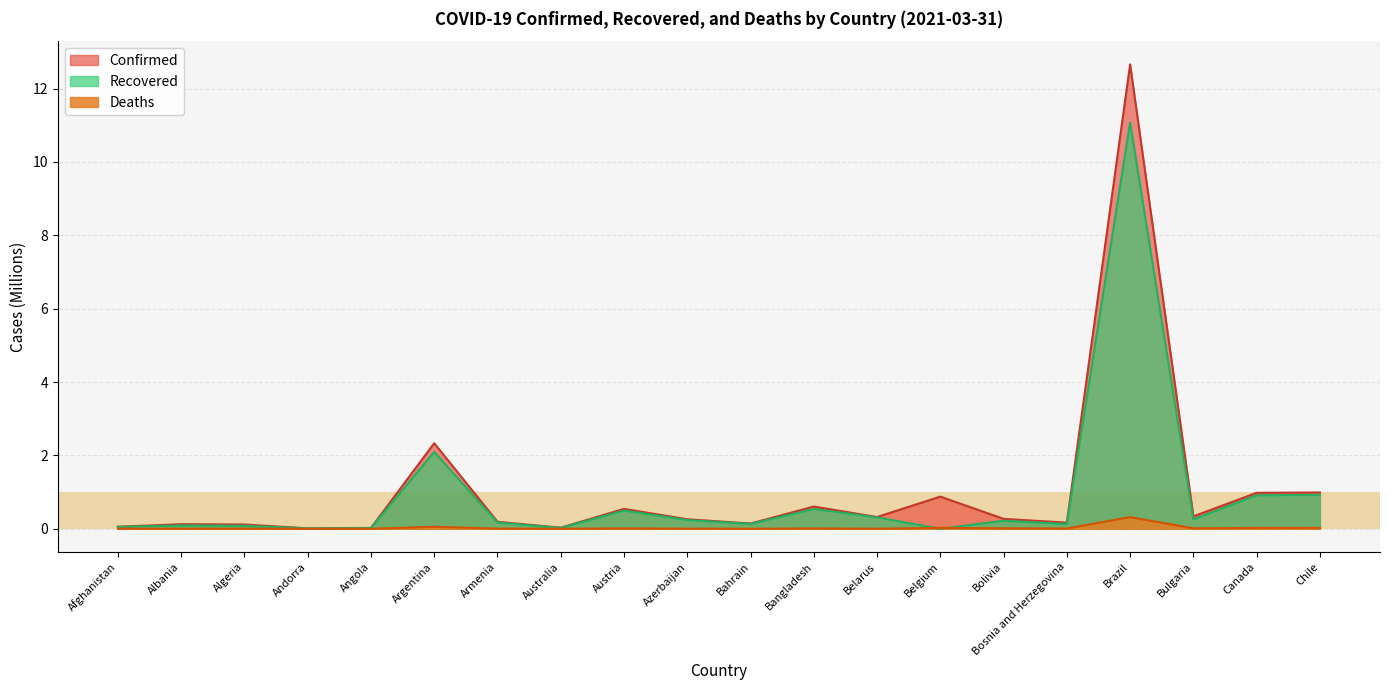

How many lines are shown in the chart?

3